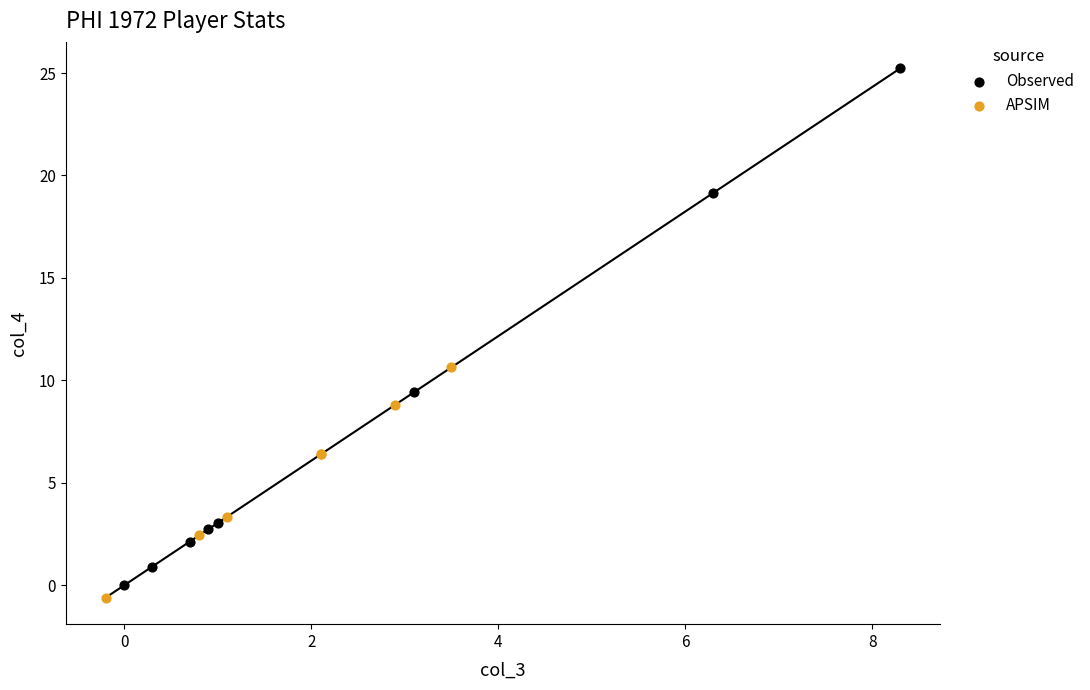

Which series has the largest Y range (max minus min)?

Observed